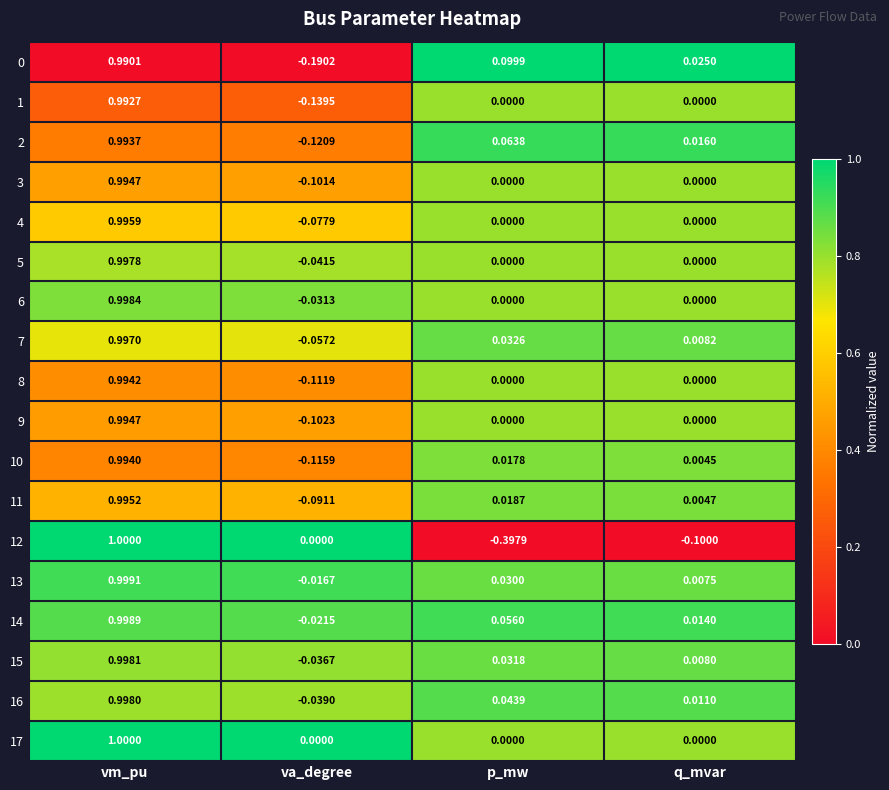

At which category is the sum across all series the highest?

vm_pu